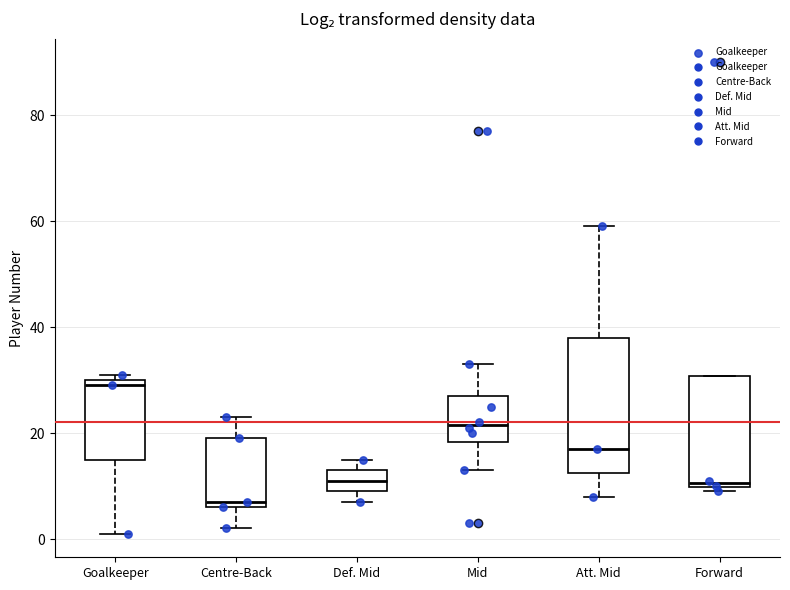

Reading left to right, transcribe this box plot: for each box, give where its median line is, the range the box spans, and where its two whiskers end, as read against the y-axis. The values are not printed on the chart, so give them approximately, as read against the axis.

Goalkeeper: median 30 (just below the box's upper edge), box 16 to 30, whiskers 2 to 32
Centre-Back: median 8, box 6 to 20, whiskers 2 to 24
Def. Mid: median 12, box 10 to 14, whiskers 8 to 16
Mid: median 22, box 18 to 28, whiskers 14 to 34
Att. Mid: median 18, box 12 to 38, whiskers 8 to 60
Forward: median 10 (just above the box's lower edge), box 10 to 30, whiskers 10 (just below the box's lower edge) to 30